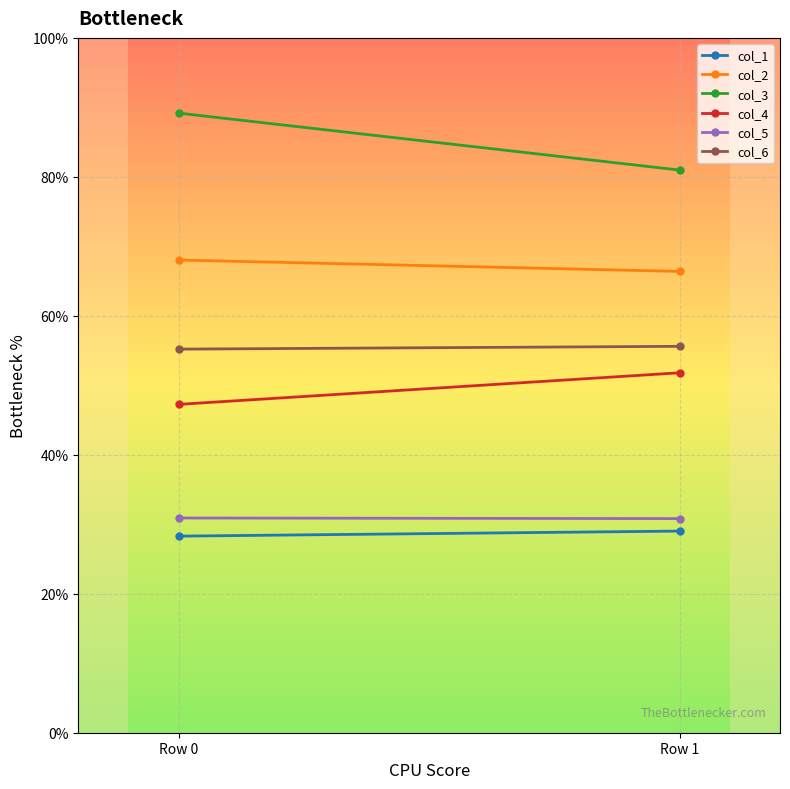

At which label is col_5 closest to 30?

Row 1